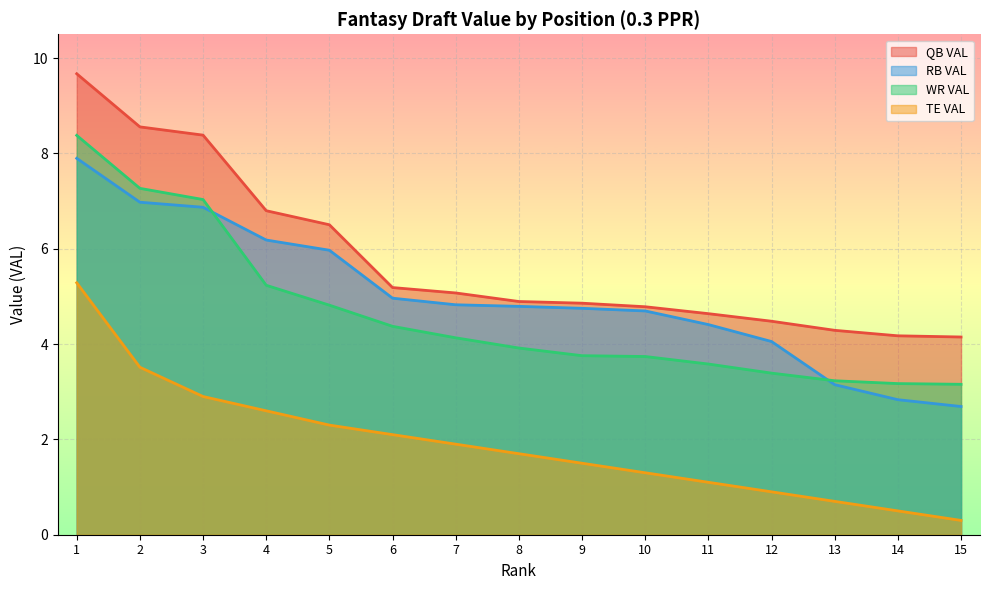

Between 2 and 13, which series saw the biggest shift?

QB VAL